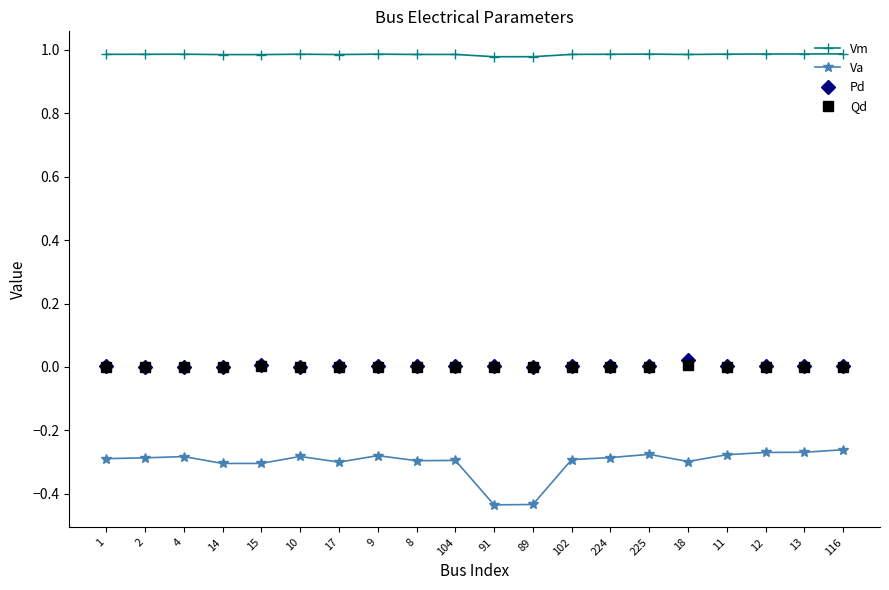

Is it true that Vm equals 0.5 at 102?

False